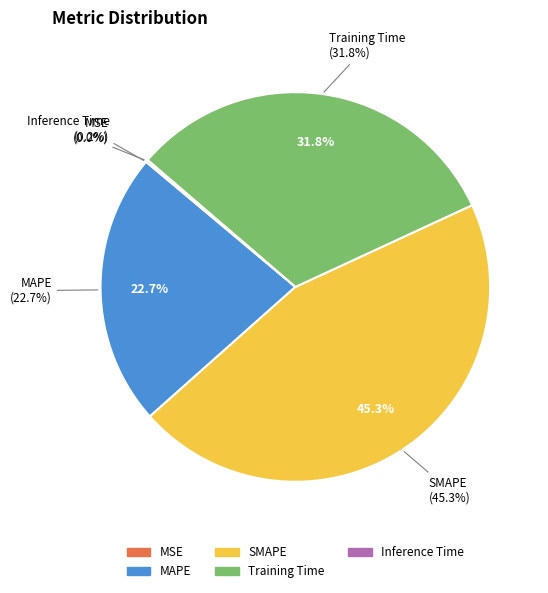

Count the number of slices in the pie.

5